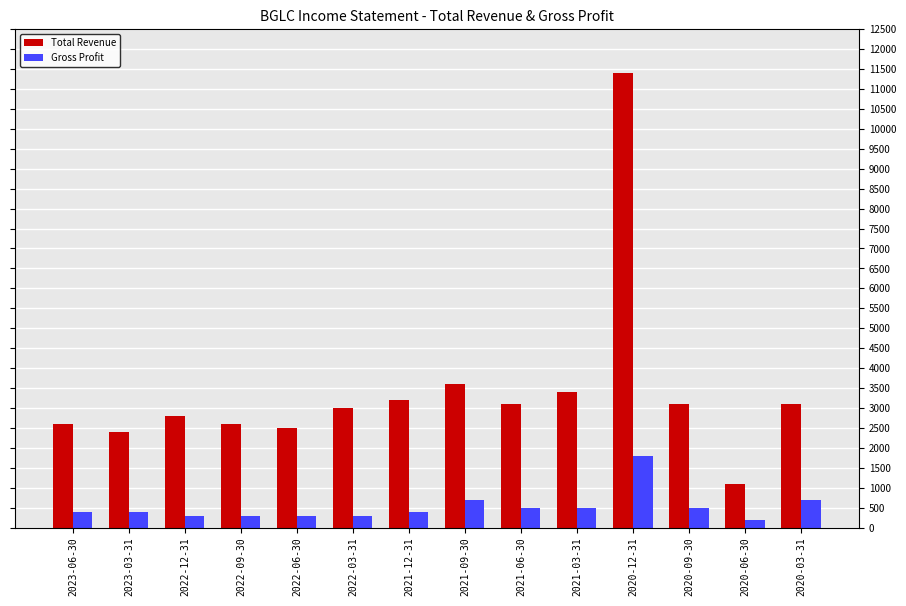

Does the chart contain stacked bars?

No